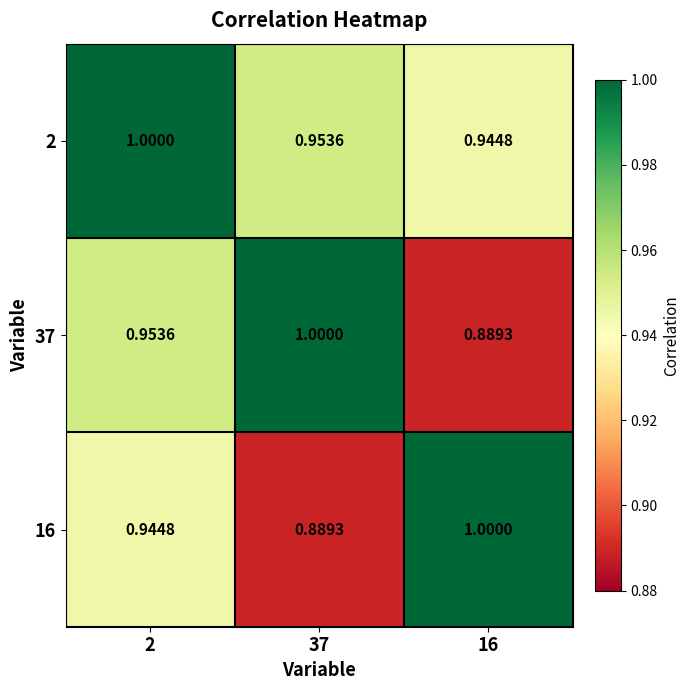

Which series has the largest total across all categories?

2